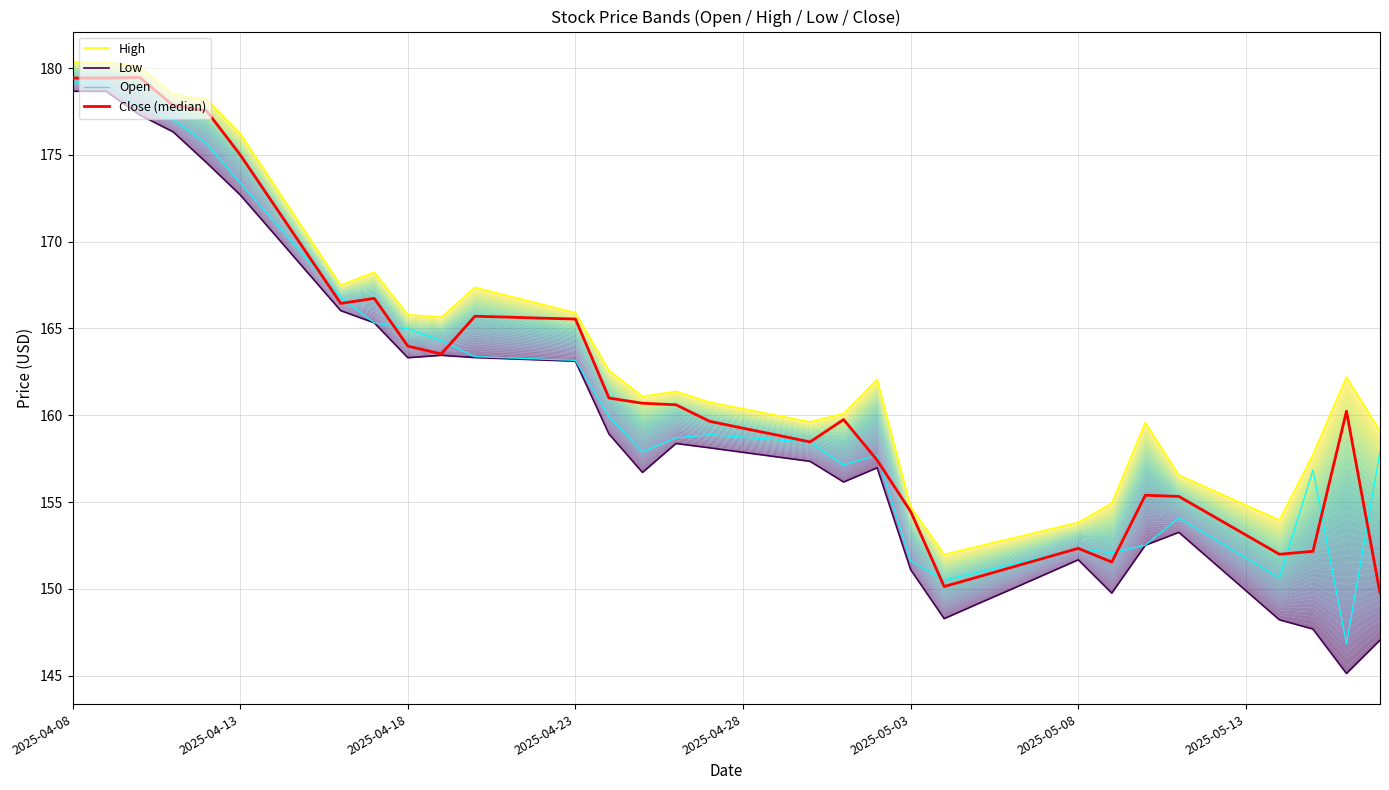

What is the sum of all Open values?

6427.0